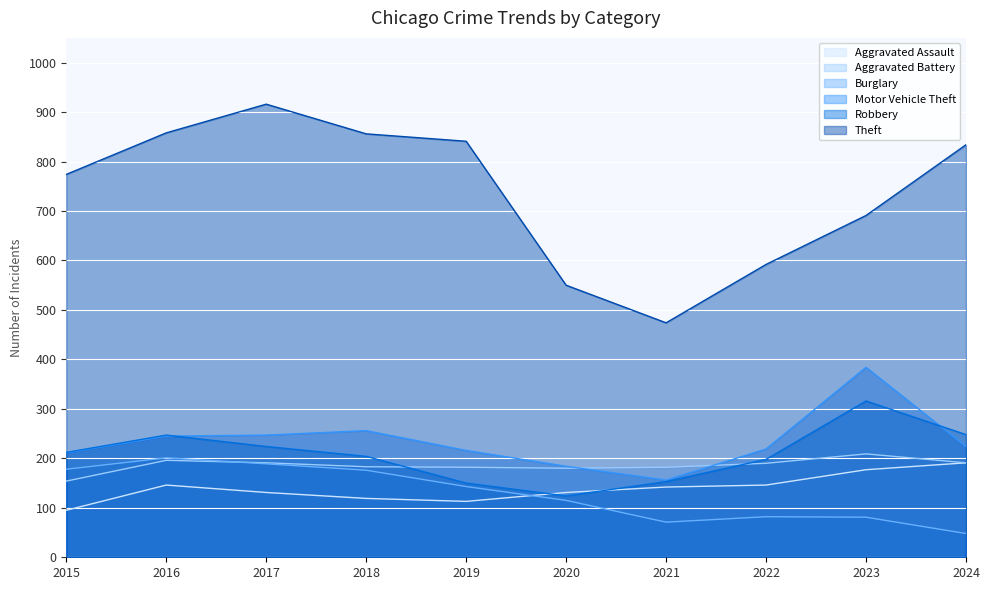

The value of Motor Vehicle Theft at 2019 is 216. True or false?

True